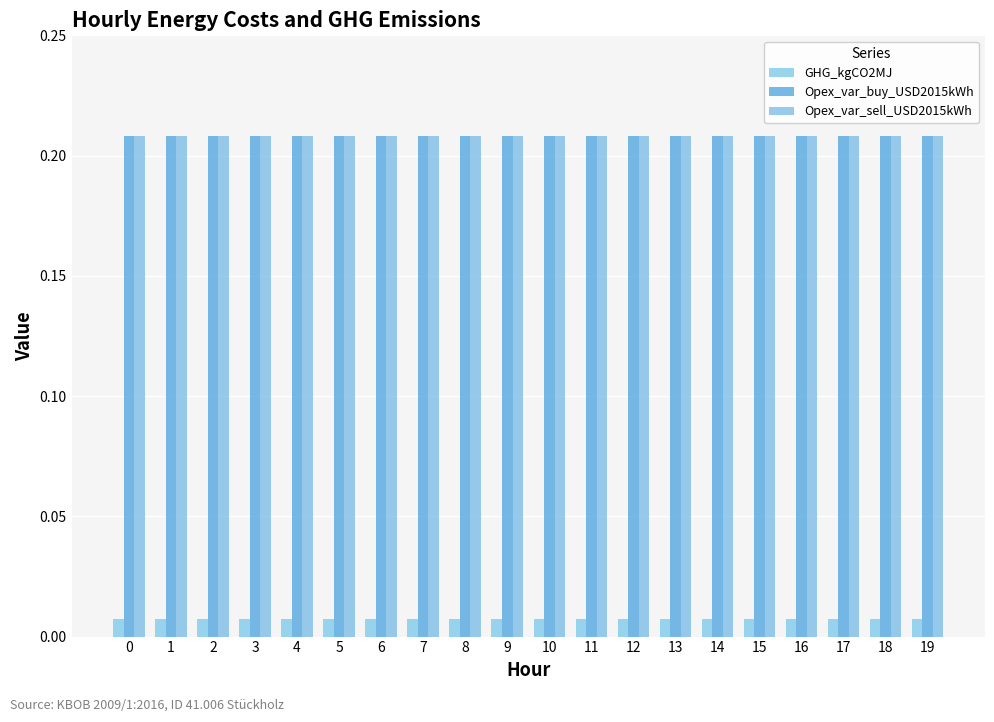

The value of Opex_var_buy_USD2015kWh at 7 is 0.2. True or false?

True